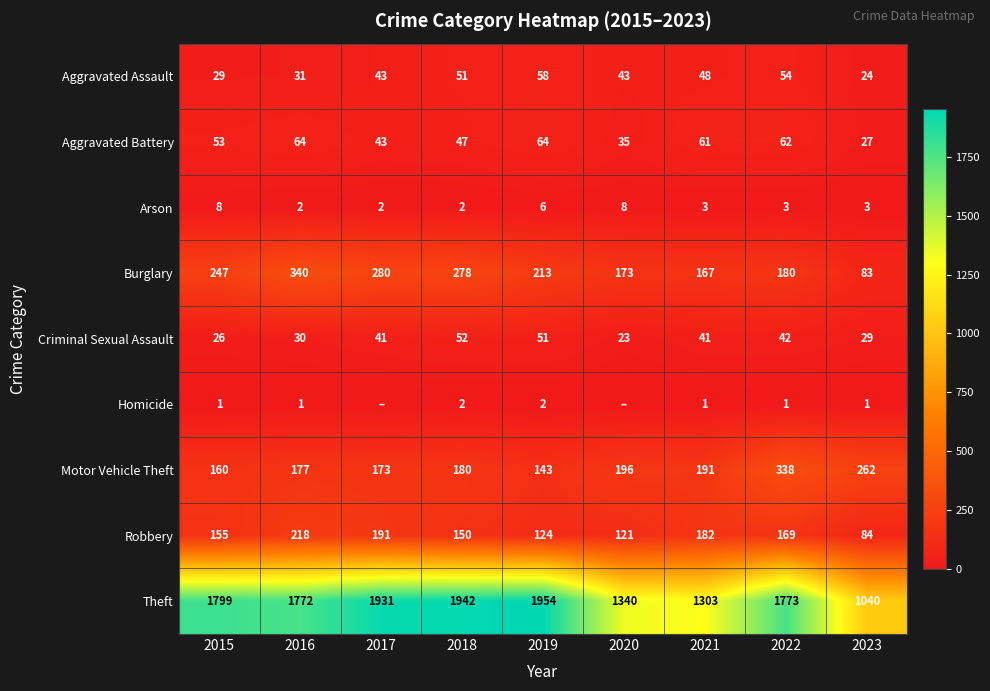

How many values in the Aggravated Assault series are below 43?

3